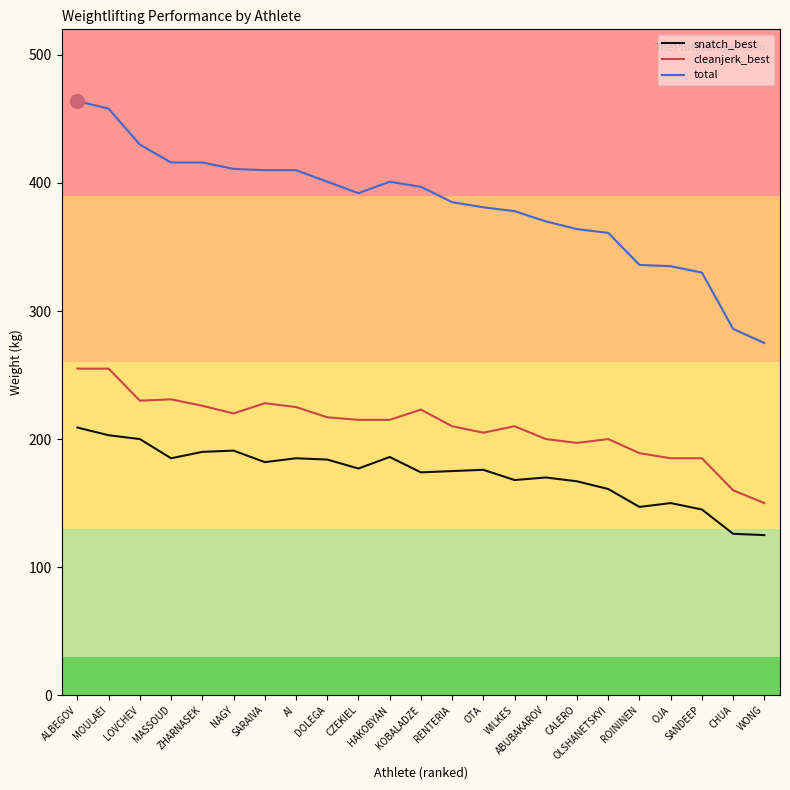

True or false: snatch_best and cleanjerk_best cross at least once.

False